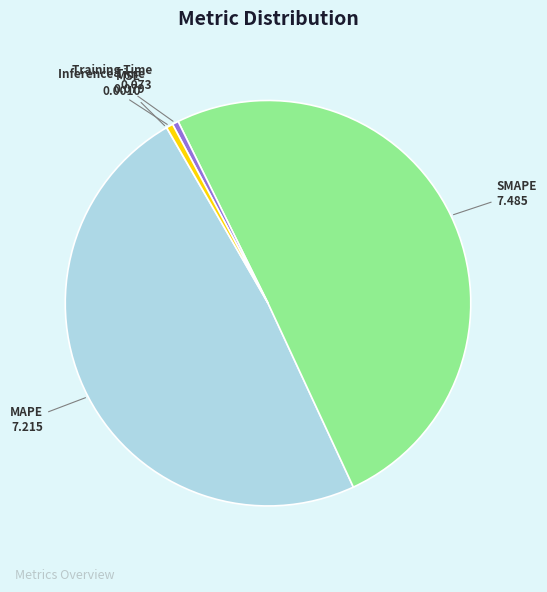

Is it true that MAPE is 49% of the pie?

True